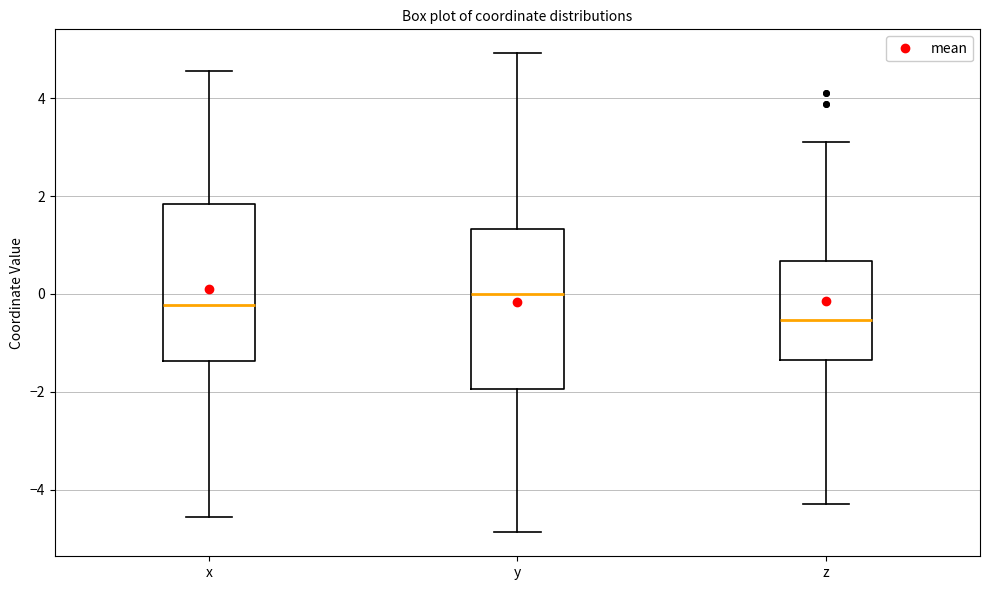

Which box's median line is the lowest?

z